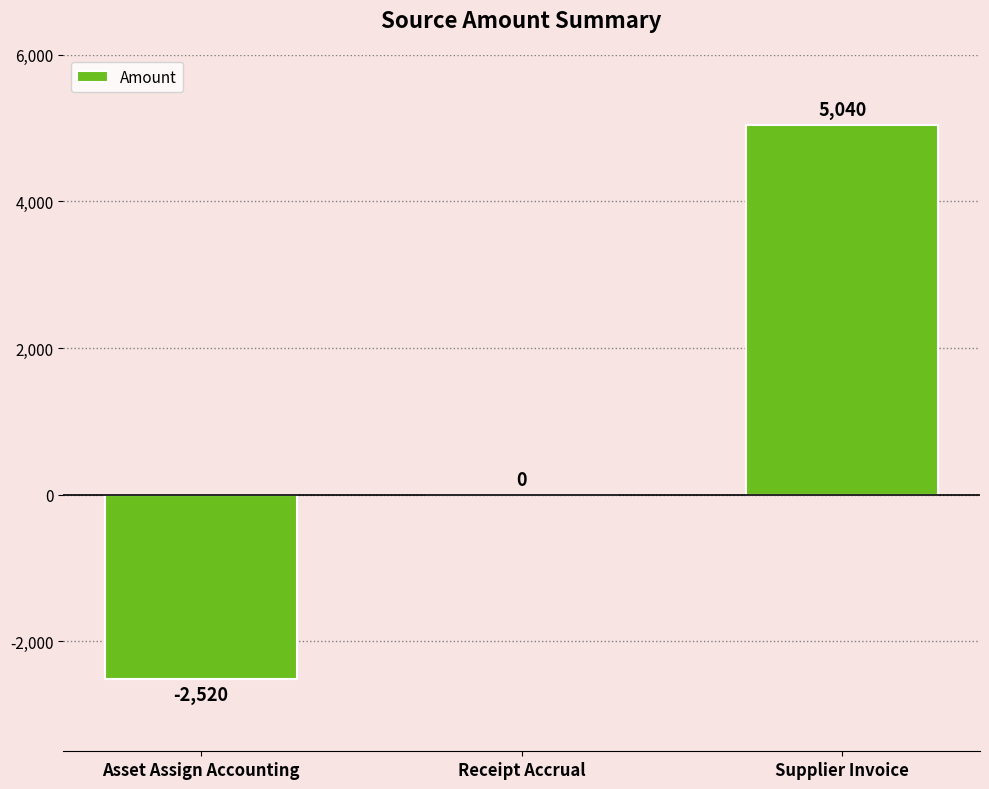

At which category does the chart reach its peak across all series?

Supplier Invoice